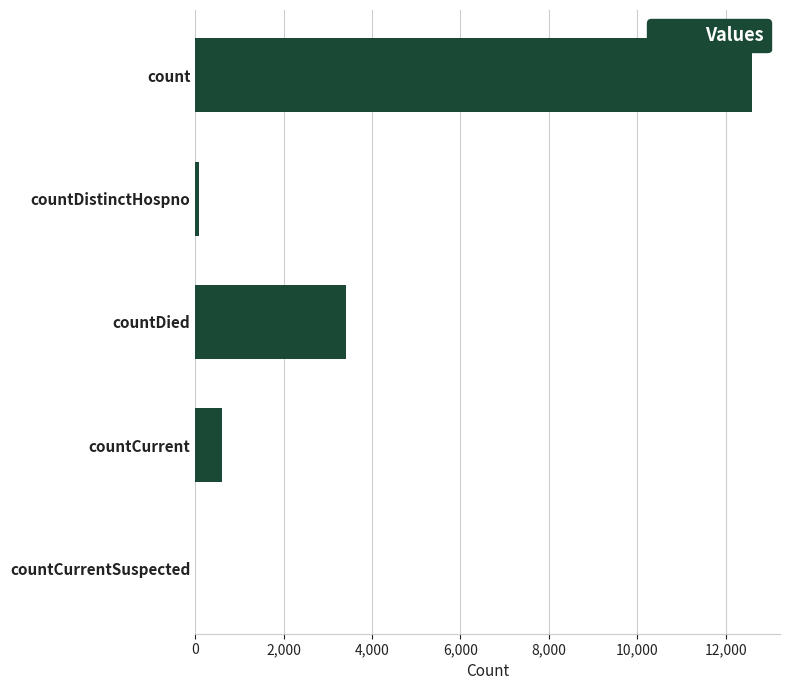

The value at count is 3674. True or false?

False